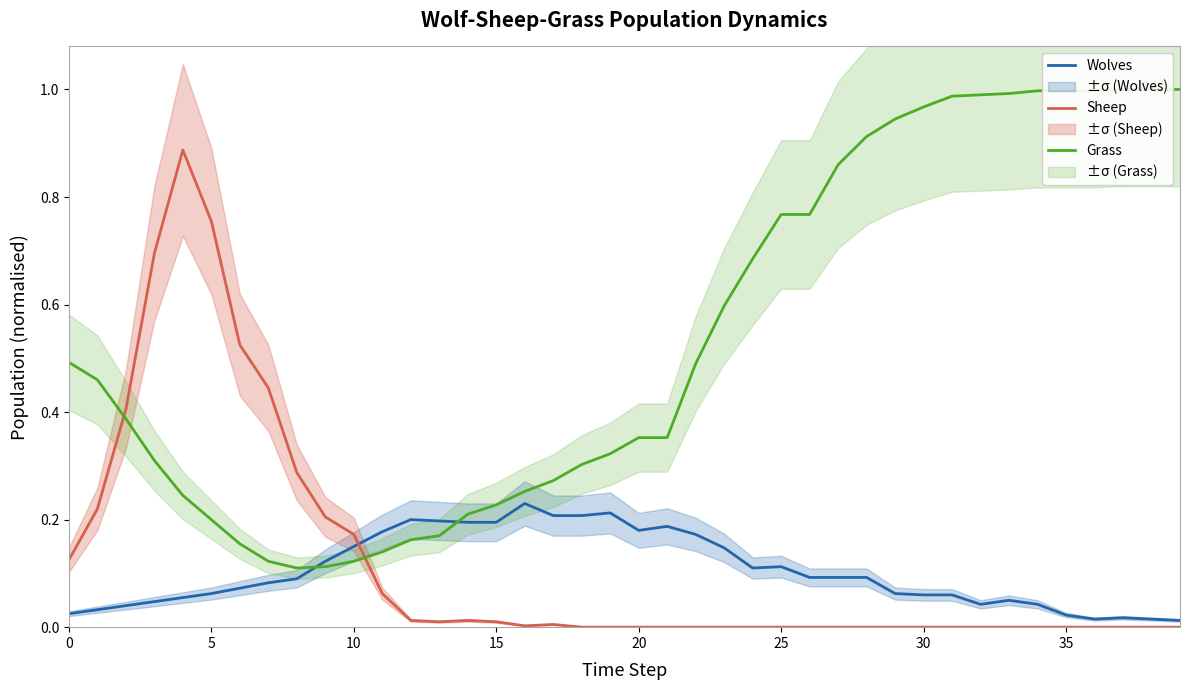

What is the difference between the maximum and minimum values in the Wolves series?

0.2